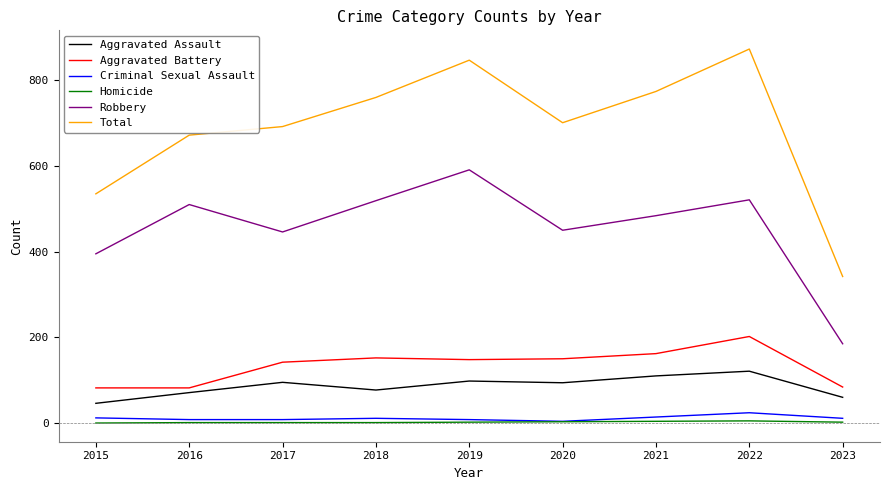

What is the lowest value of the Total series?

342